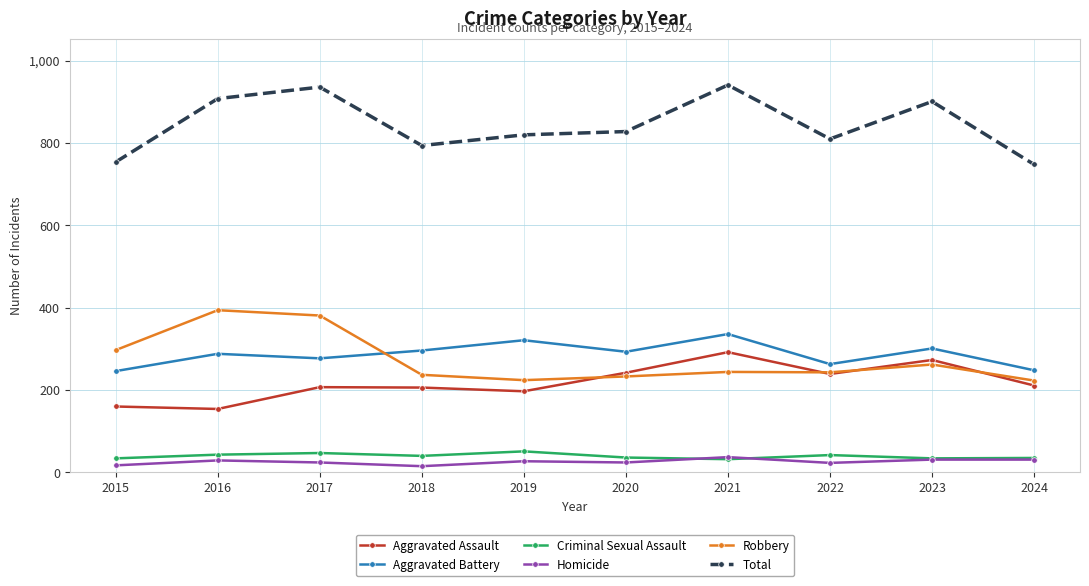

What is the total value across all series at 2018?

1588